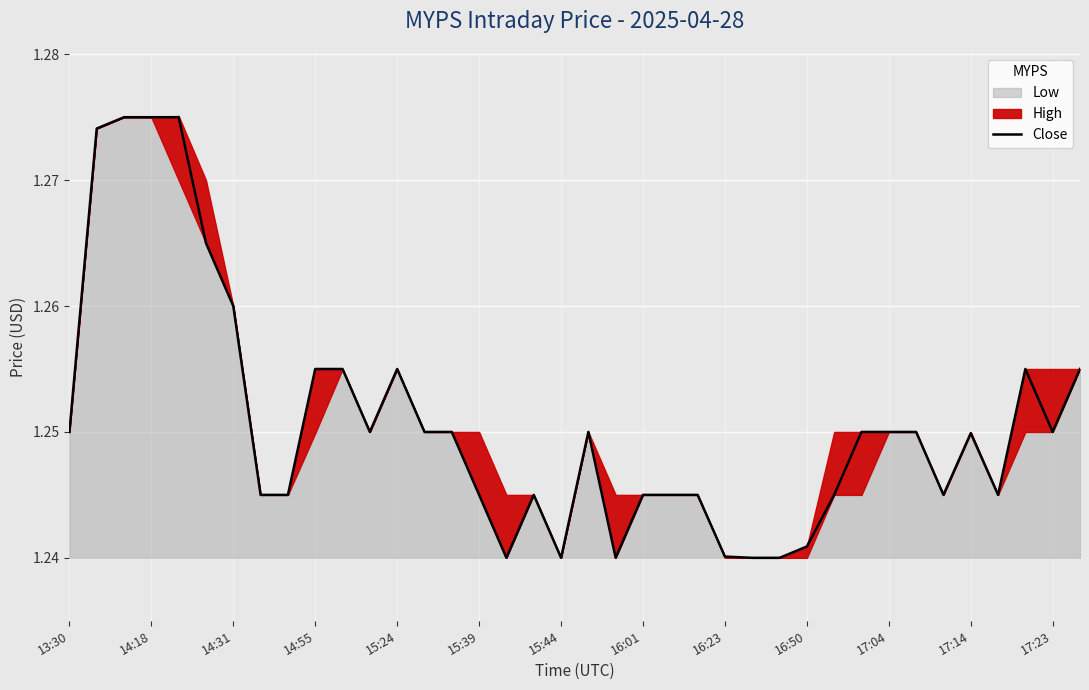

How many points are lower than both their immediate neighbors (excluding endpoints)?

7